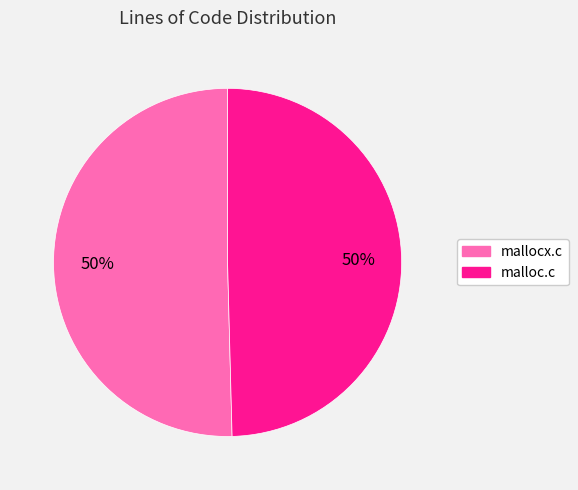

What is the ratio of the value at malloc.c to the value at mallocx.c?

1.0